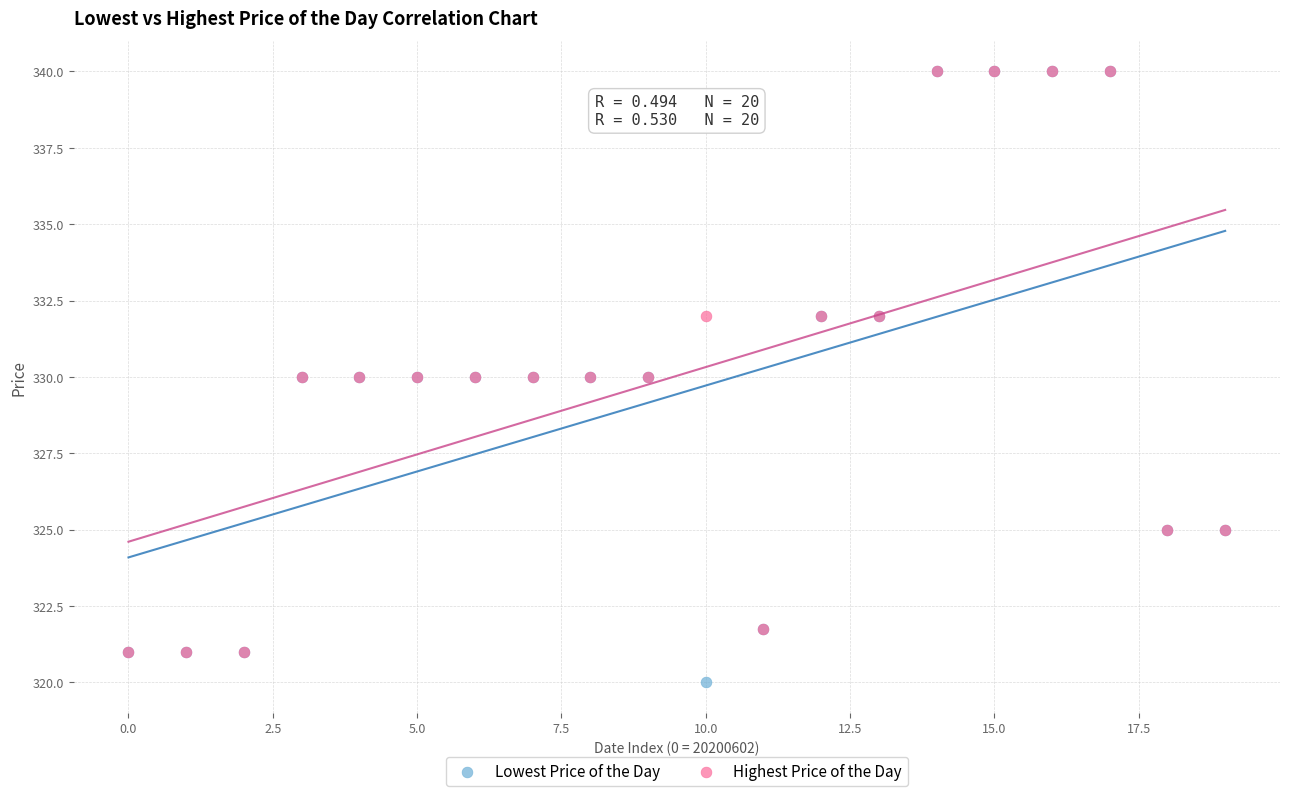

Which series has the largest Y range (max minus min)?

Lowest Price of the Day